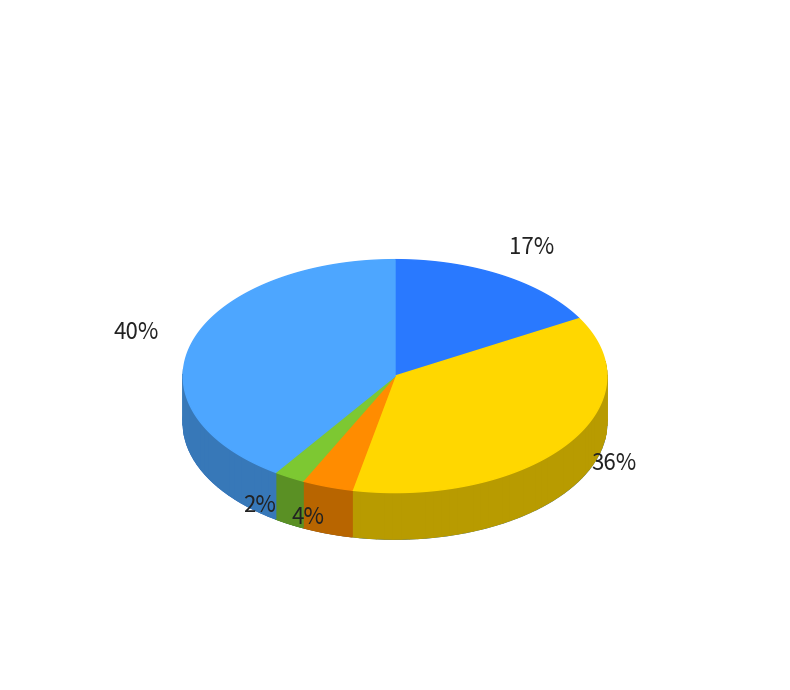

To the nearest percent, what percentage of the pie is Homicide?

2%